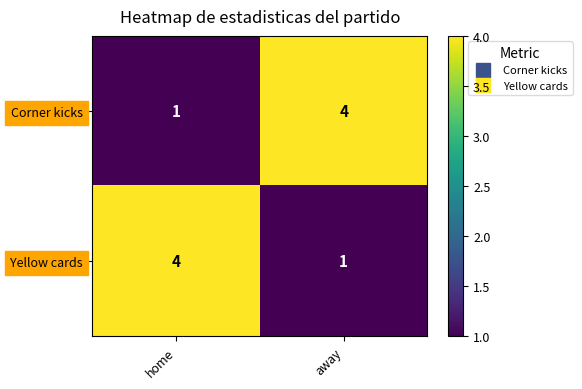

At which label is Yellow cards closest to 2?

away